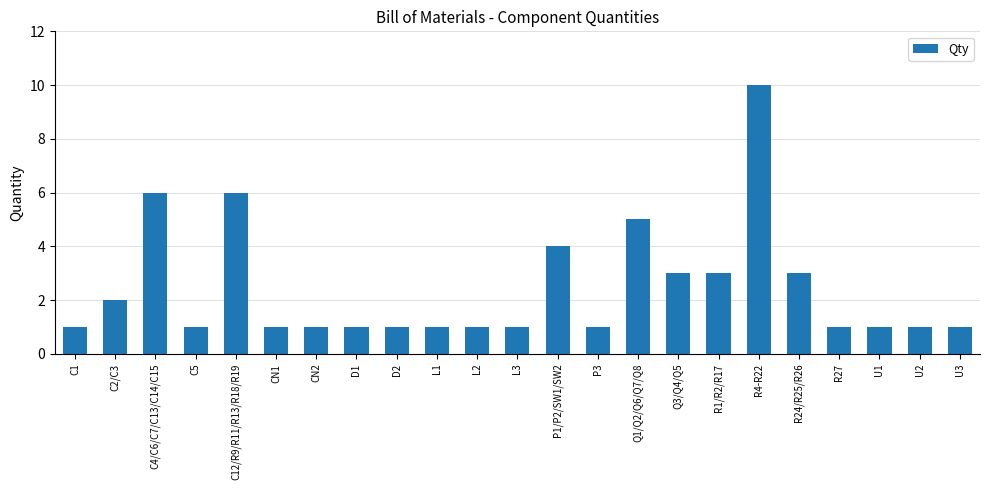

What is the difference between the maximum and minimum values?

9